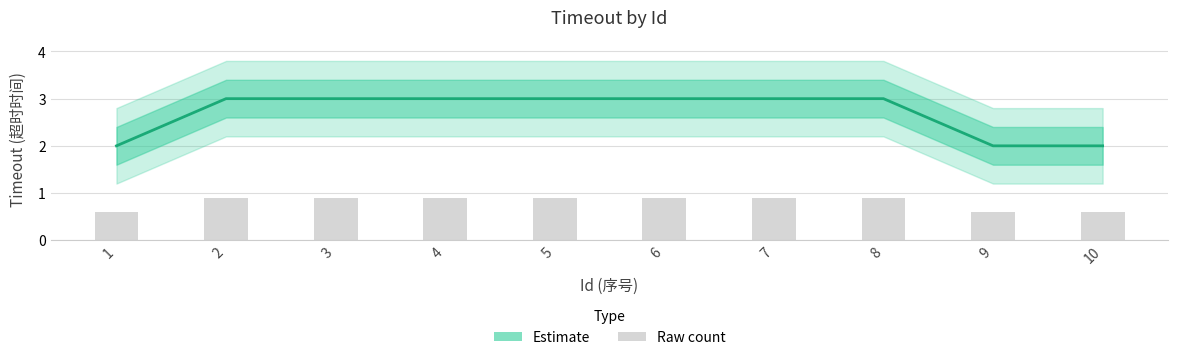

Which has a higher value, 10 or 6?

6